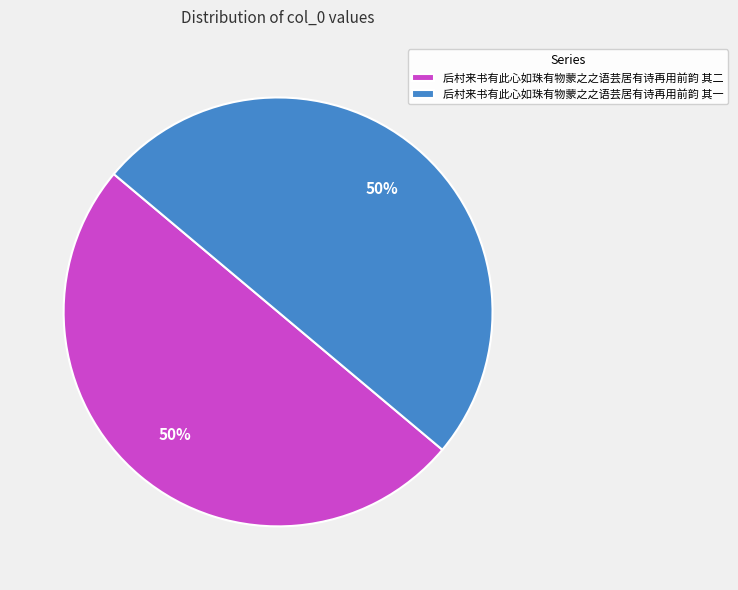

Is it true that 后村来书有此心如珠有物蒙之之语芸居有诗再用前韵 其一 is 50% of the pie?

True